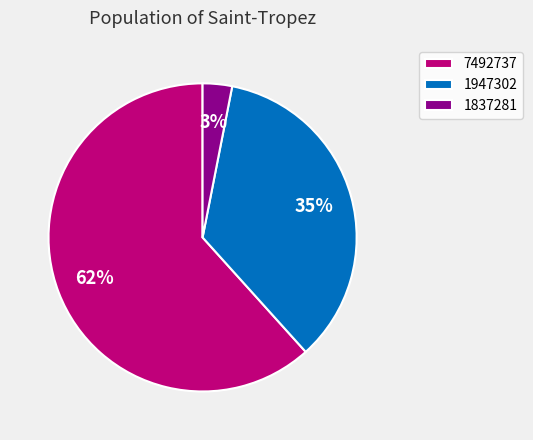

Is it true that 7492737 is 62% of the pie?

True